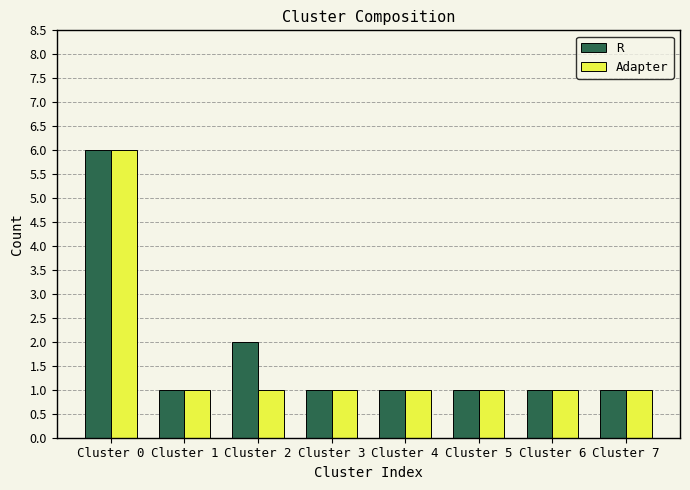

What is the sum of all Adapter values?

13